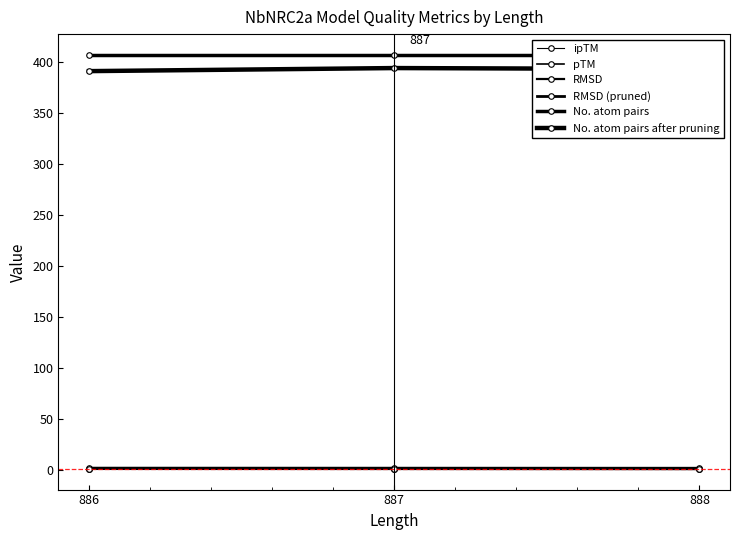

How many lines are shown in the chart?

6